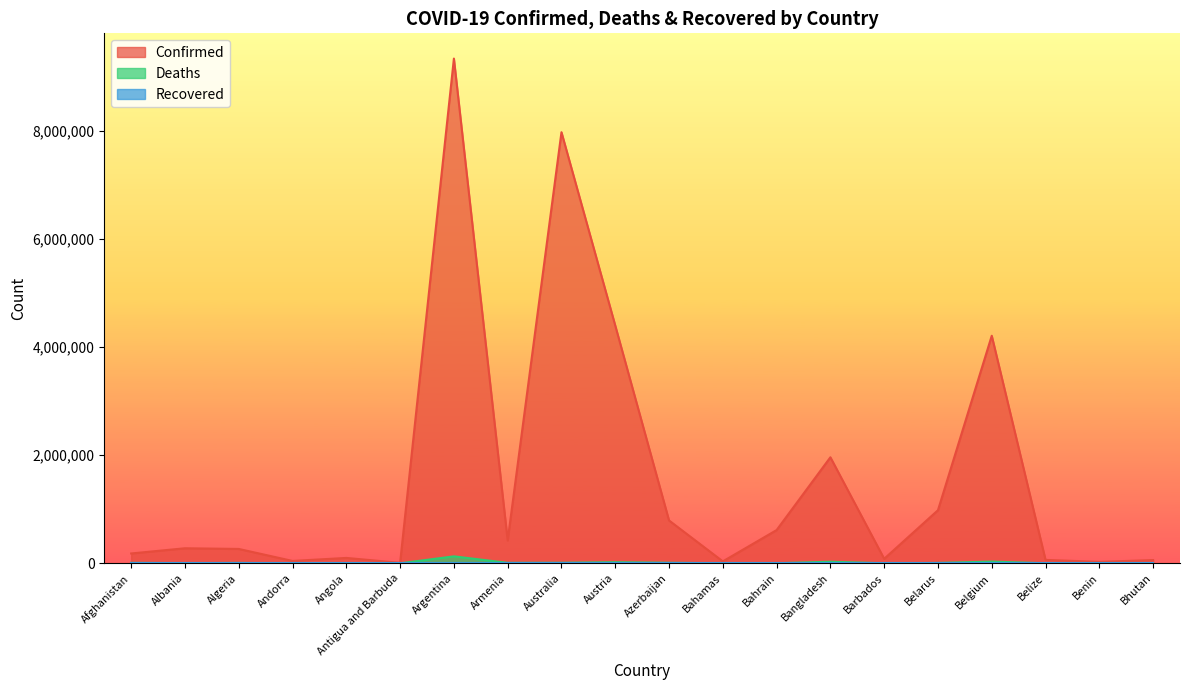

What is the minimum value shown in the chart?

0